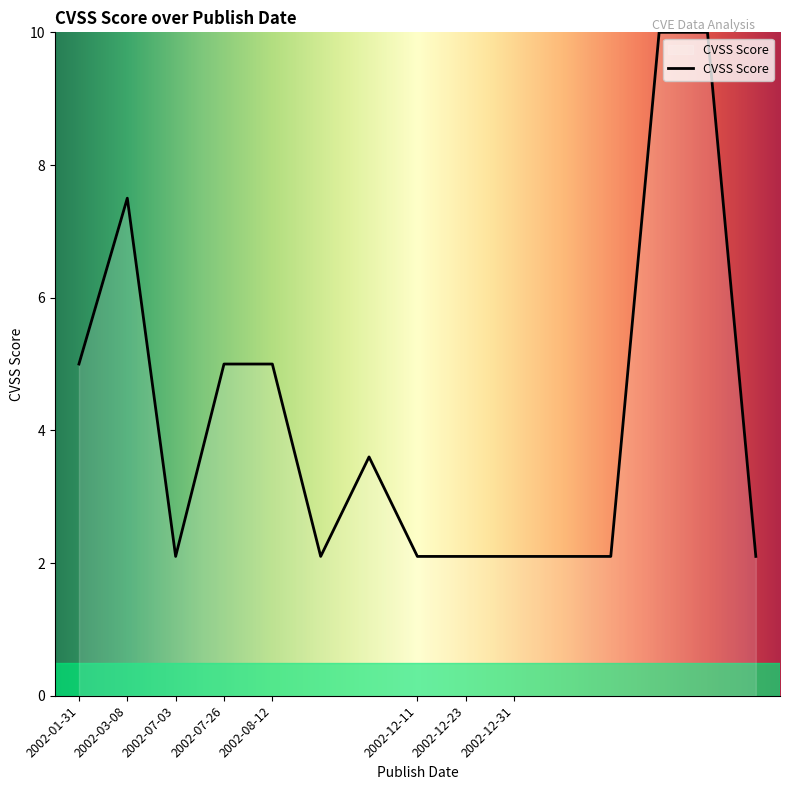

What is the minimum value shown in the chart?

2.1